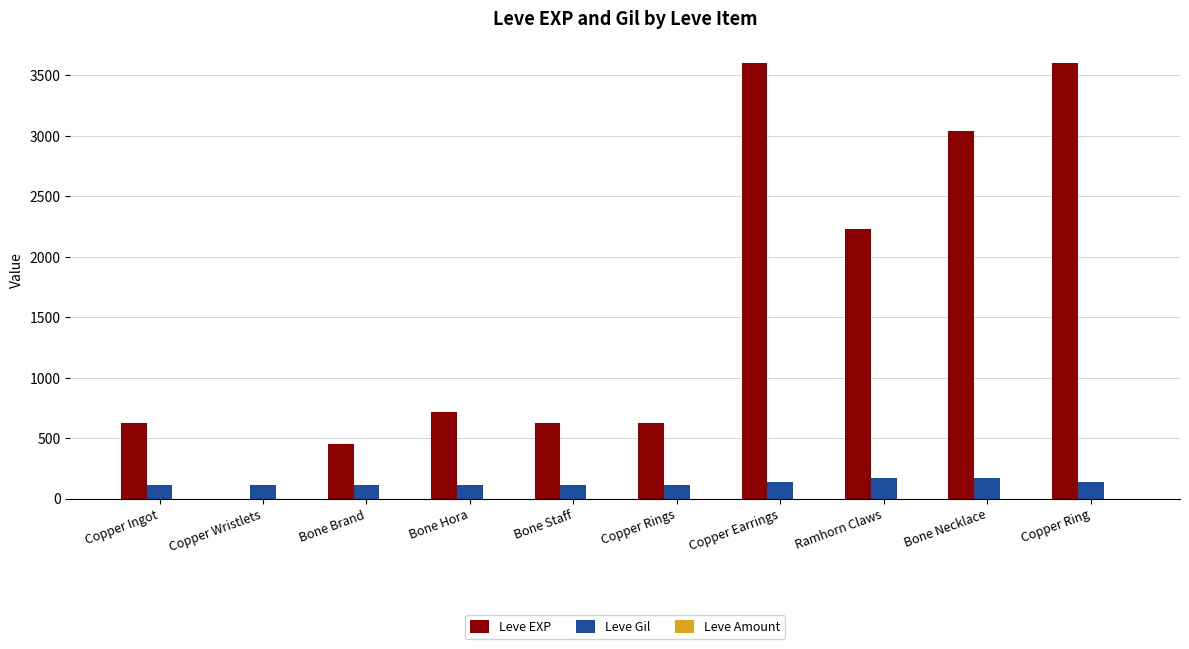

What is the sum of the Leve Gil values at Copper Wristlets and Ramhorn Claws?

286